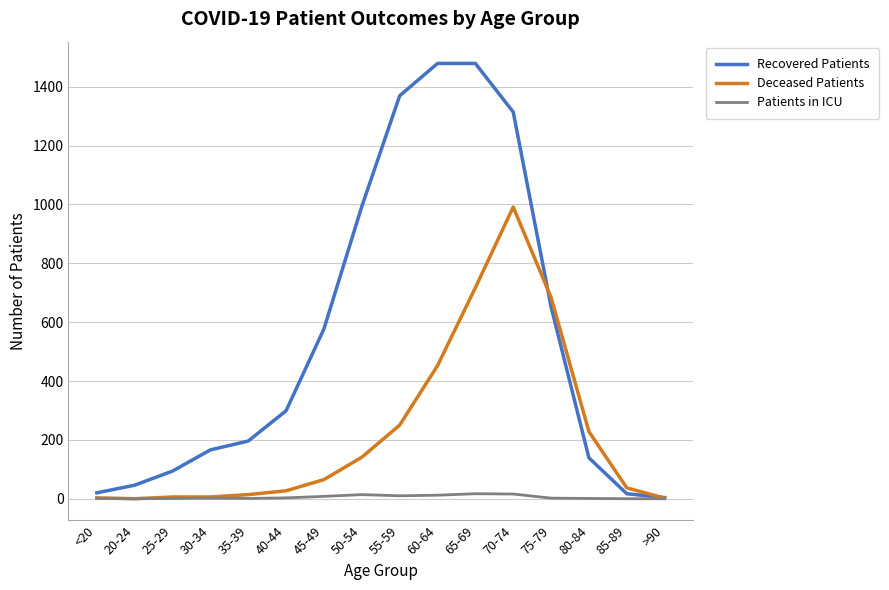

The Deceased Patients series shows 6 at 30-34. True or false?

True